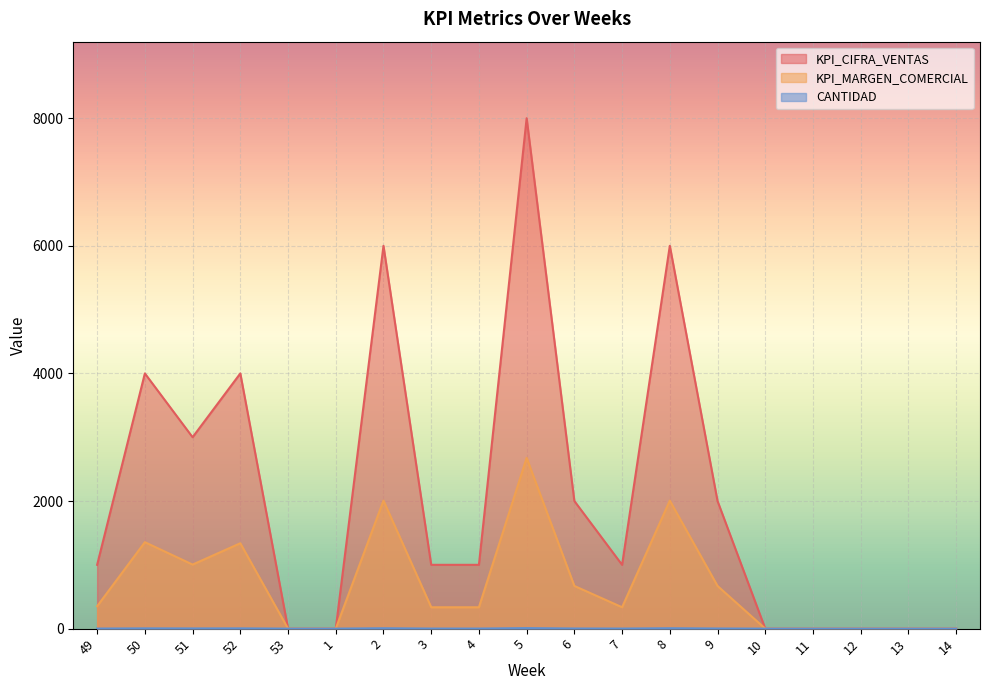

At which category is the sum across all series the highest?

5